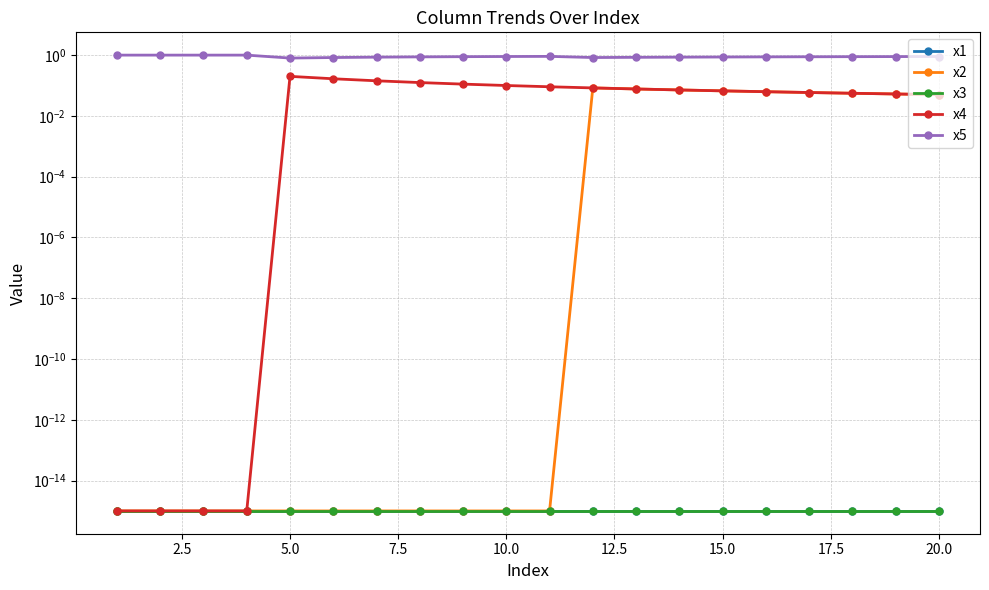

True or false: x5 and x4 cross at least once.

False